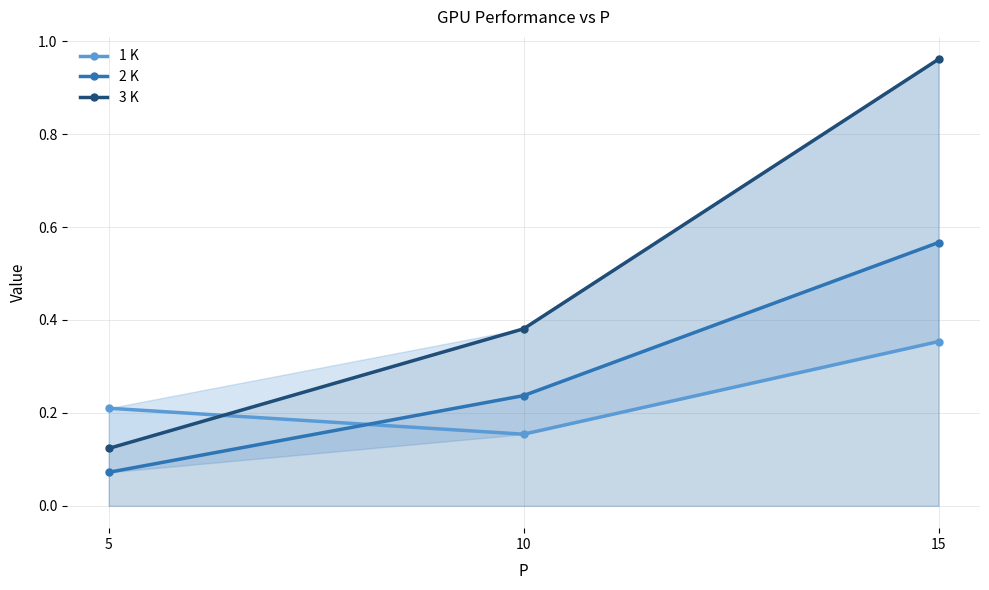

List the labels in order of 2 K value, smallest first.

5, 10, 15